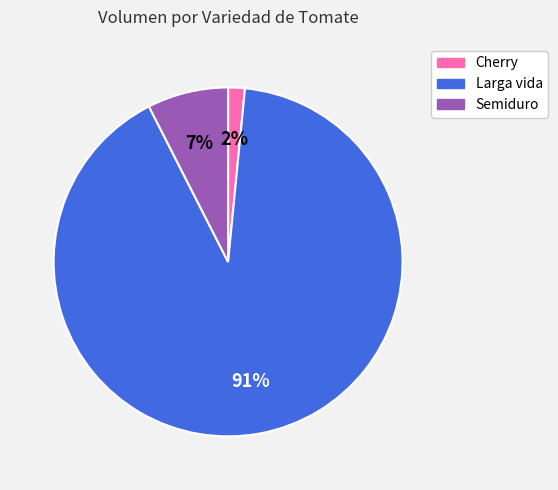

The Larga vida slice represents 99% of the pie. True or false?

False